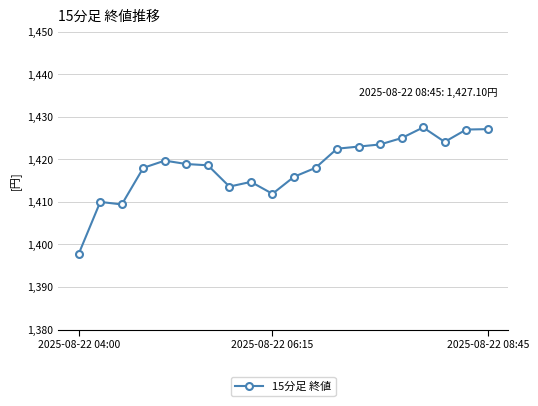

What is the average value?

1418.3